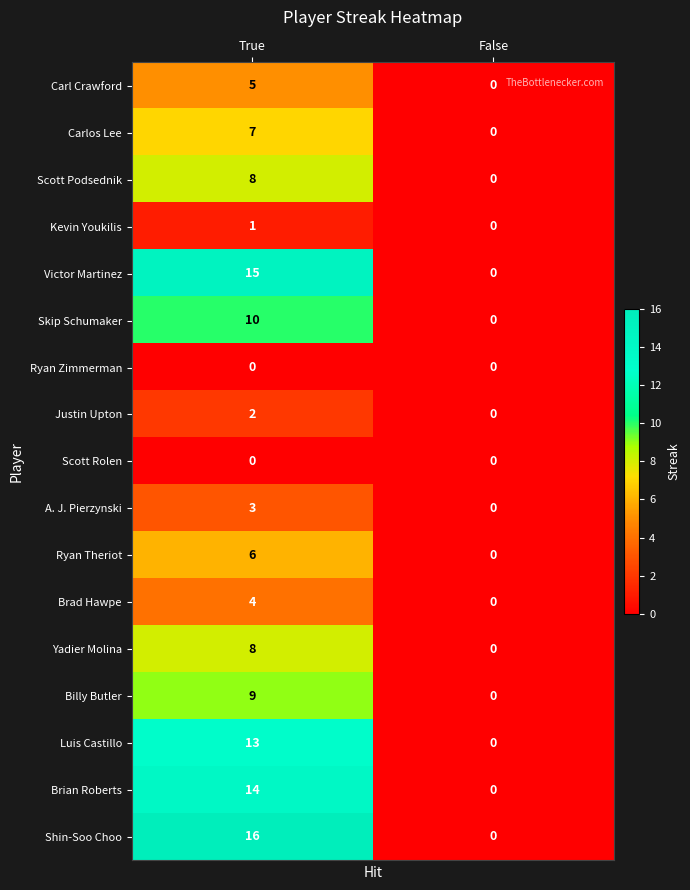

True or false: Ryan Theriot has a value of 4 at False.

False